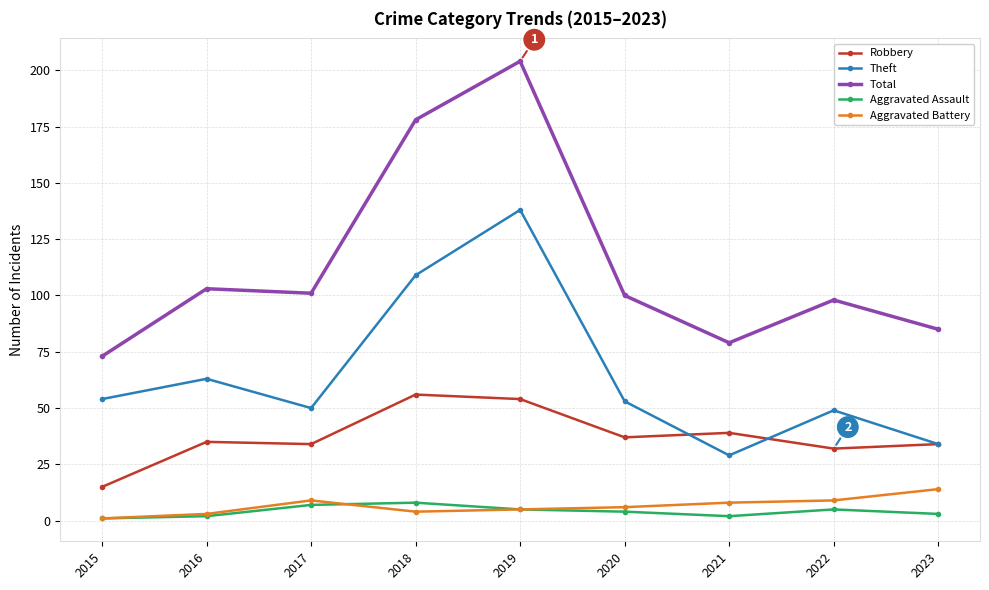

Reading left to right, extract all data points from this chart.

Robbery: 15	35	34	56	54	37	39	32	34
Theft: 54	63	50	109	138	53	29	49	34
Total: 73	103	101	178	204	100	79	98	85
Aggravated Assault: 1	2	7	8	5	4	2	5	3
Aggravated Battery: 1	3	9	4	5	6	8	9	14